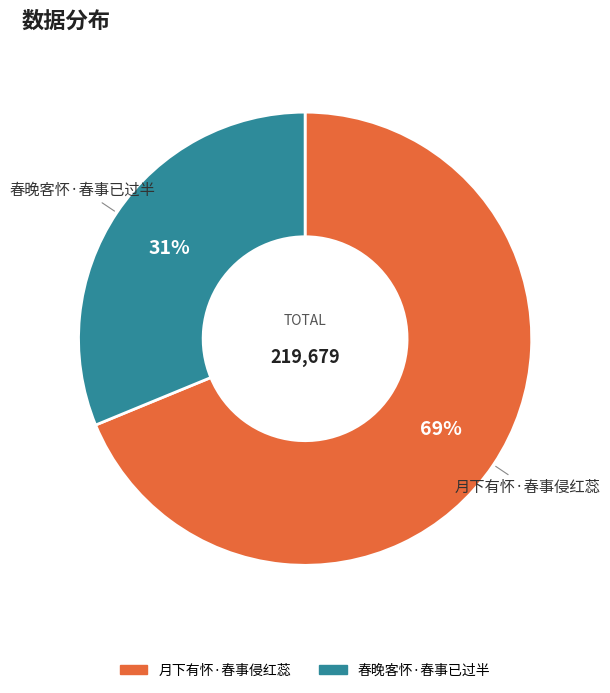

Rank the categories by value from lowest to highest.

春晚客怀·春事已过半, 月下有怀·春事侵红蕊